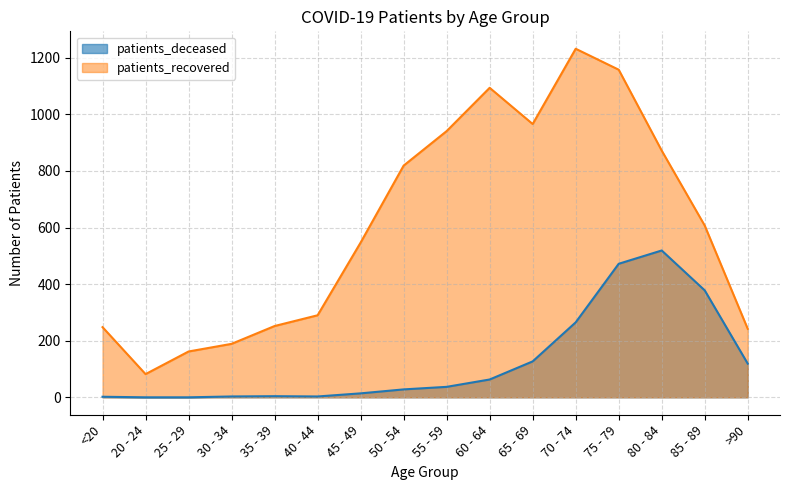

How many lines are shown in the chart?

2